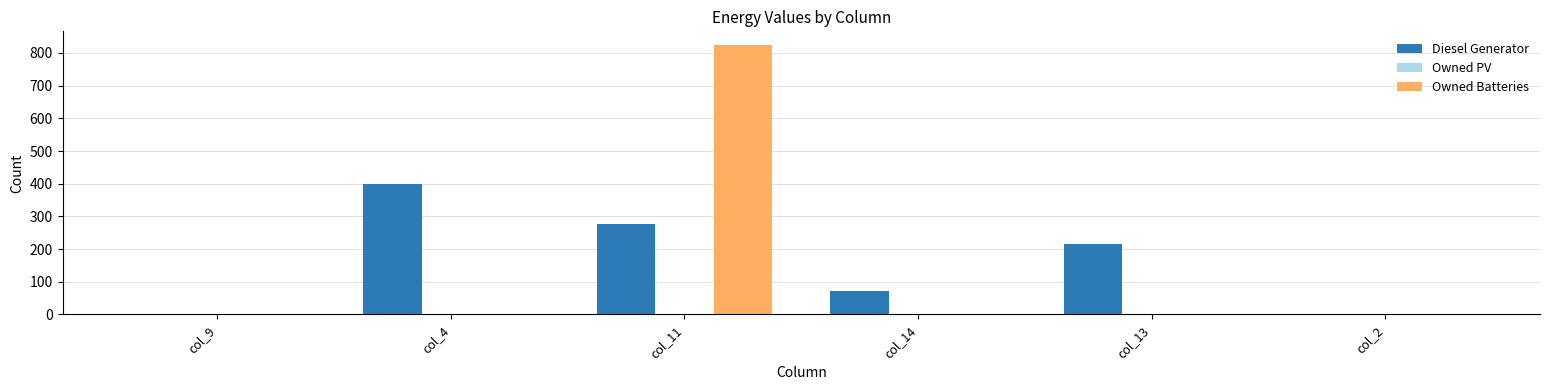

How many data points in Owned Batteries are above 0?

1